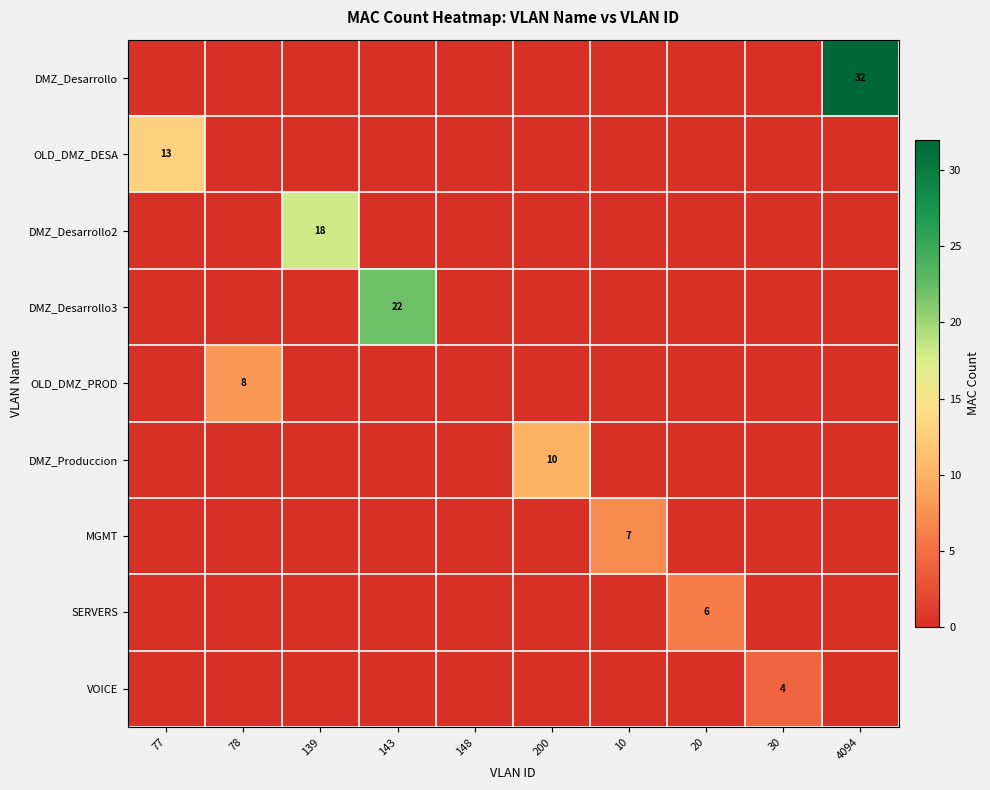

What is the difference between the highest and lowest values at 4094?

32